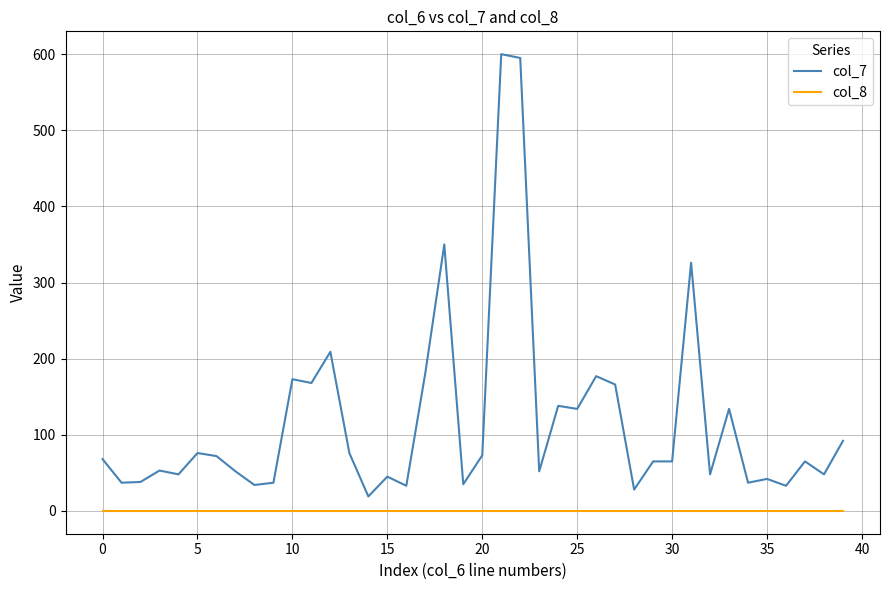

True or false: col_8 and col_7 cross at least once.

False